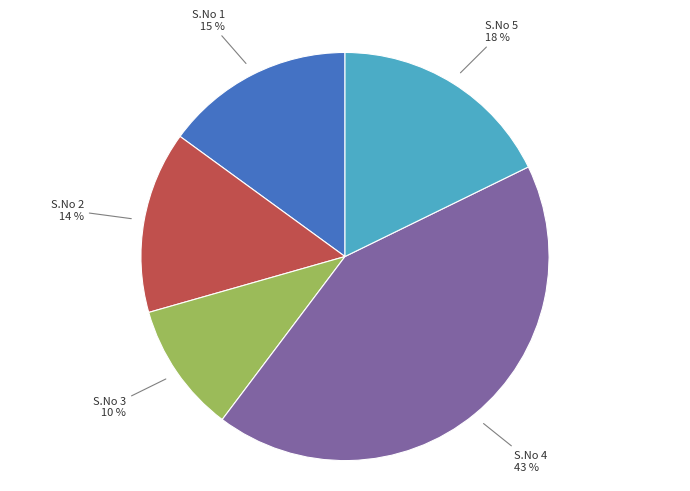

Rank the categories by value from lowest to highest.

S.No 3, S.No 2, S.No 1, S.No 5, S.No 4